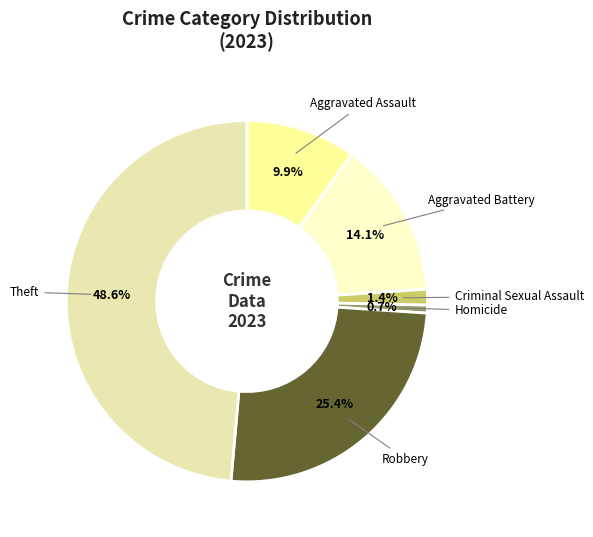

Rank the categories by value from highest to lowest.

Theft, Robbery, Aggravated Battery, Aggravated Assault, Criminal Sexual Assault, Homicide